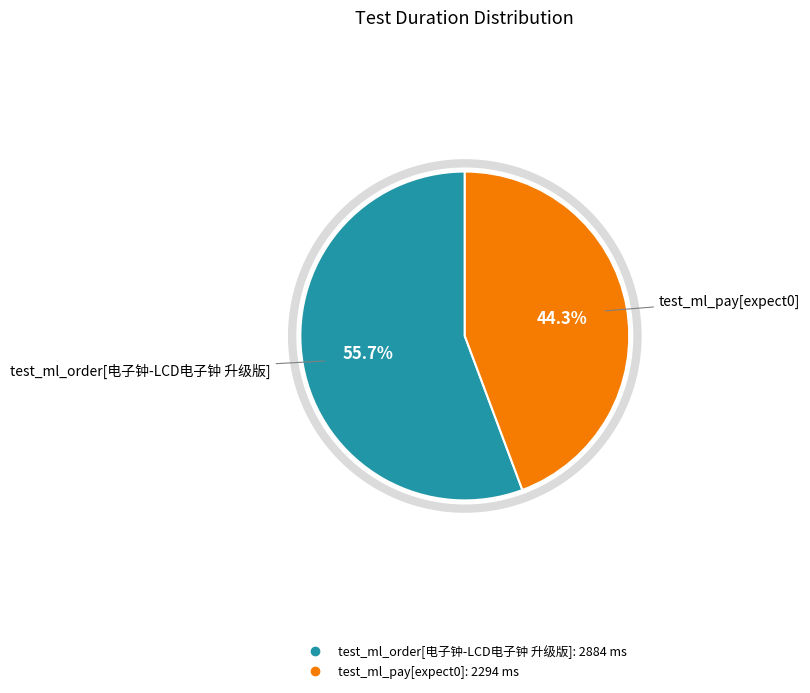

To the nearest percent, what portion does test_ml_pay[expect0] represent?

44%